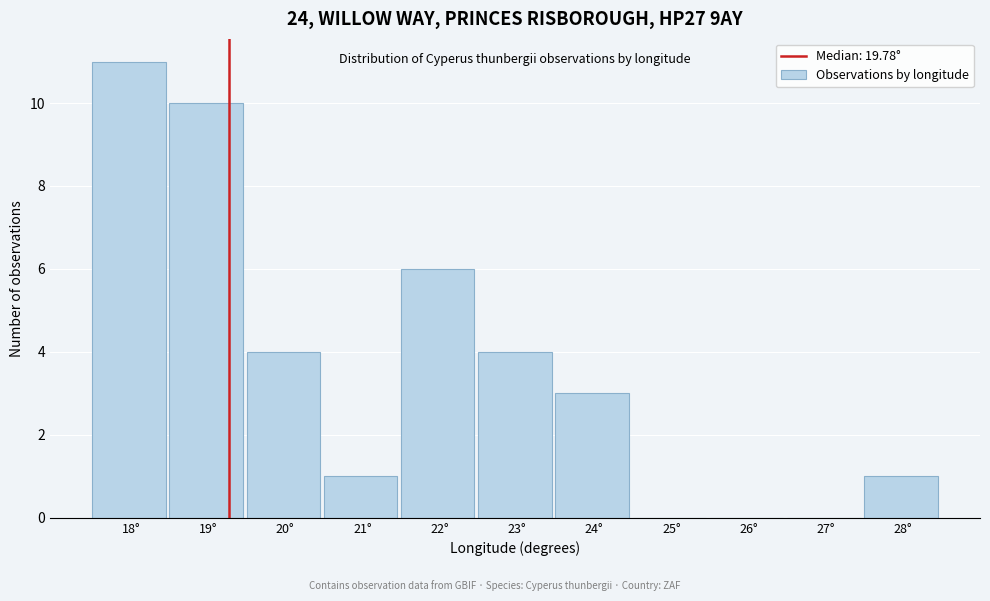

Reading right to left, what are all the values shown in this chart?

28°=1	27°=0	26°=0	25°=0	24°=3	23°=4	22°=6	21°=1	20°=4	19°=10	18°=11